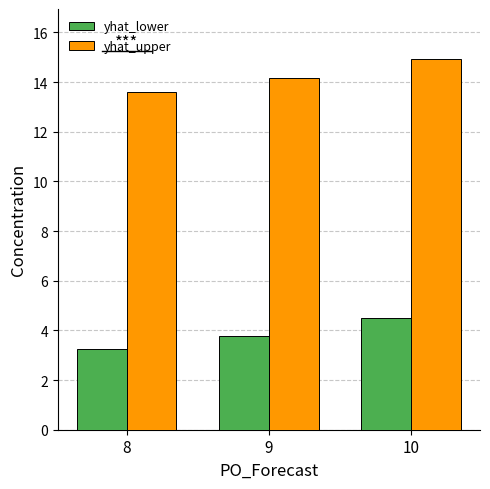

Reading left to right, list all the values displayed in this chart.

yhat_lower: 3.3	3.8	4.5
yhat_upper: 13.6	14.2	14.9